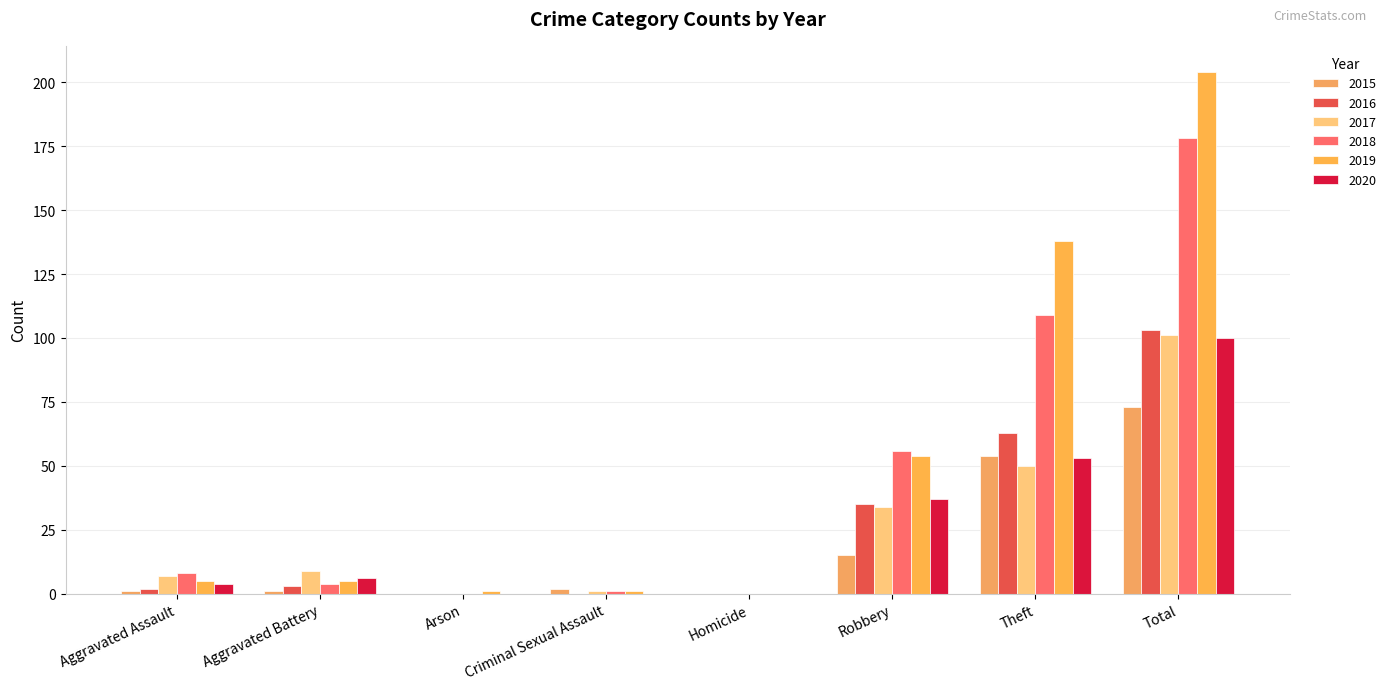

Which series changed the most between Aggravated Battery and Theft?

2019